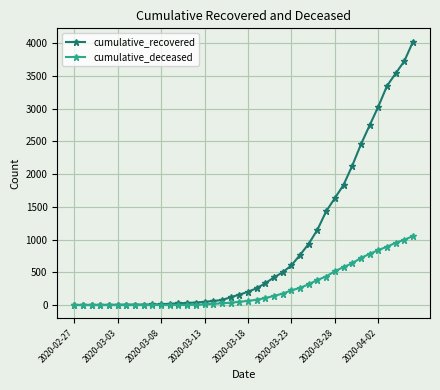

List the series in order of their peak value, lowest first.

cumulative_deceased, cumulative_recovered